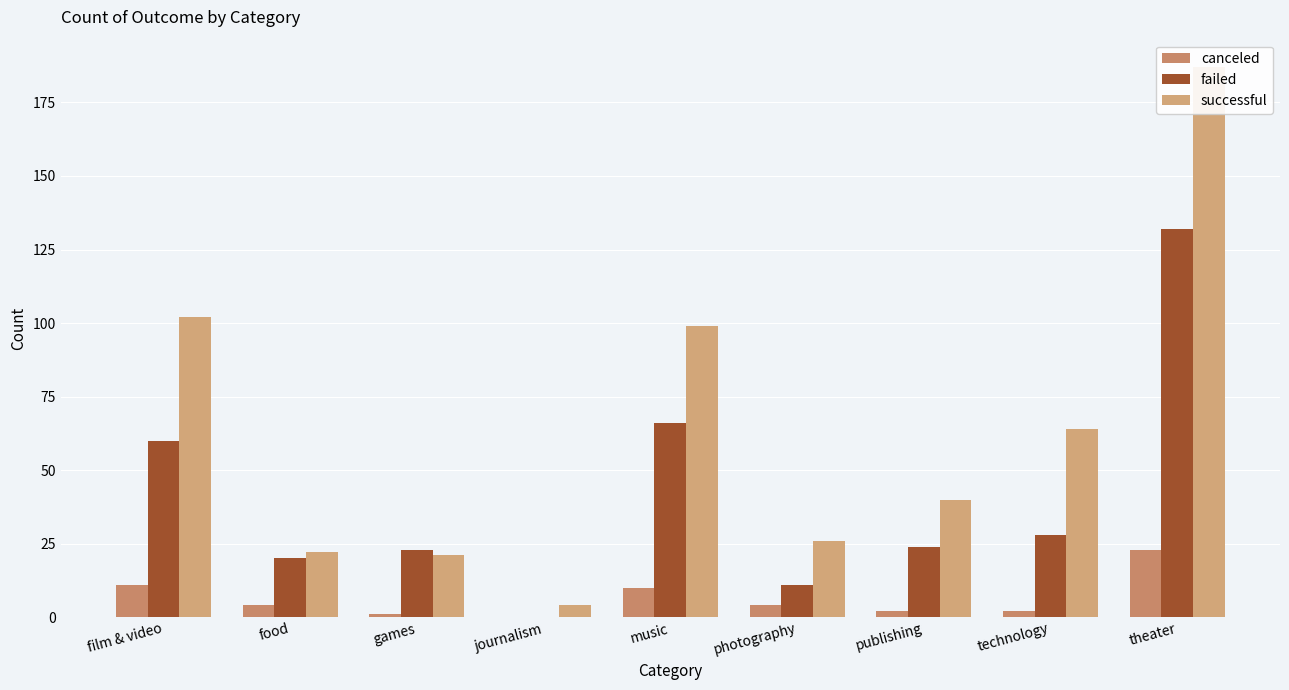

What position from the right is theater?

1